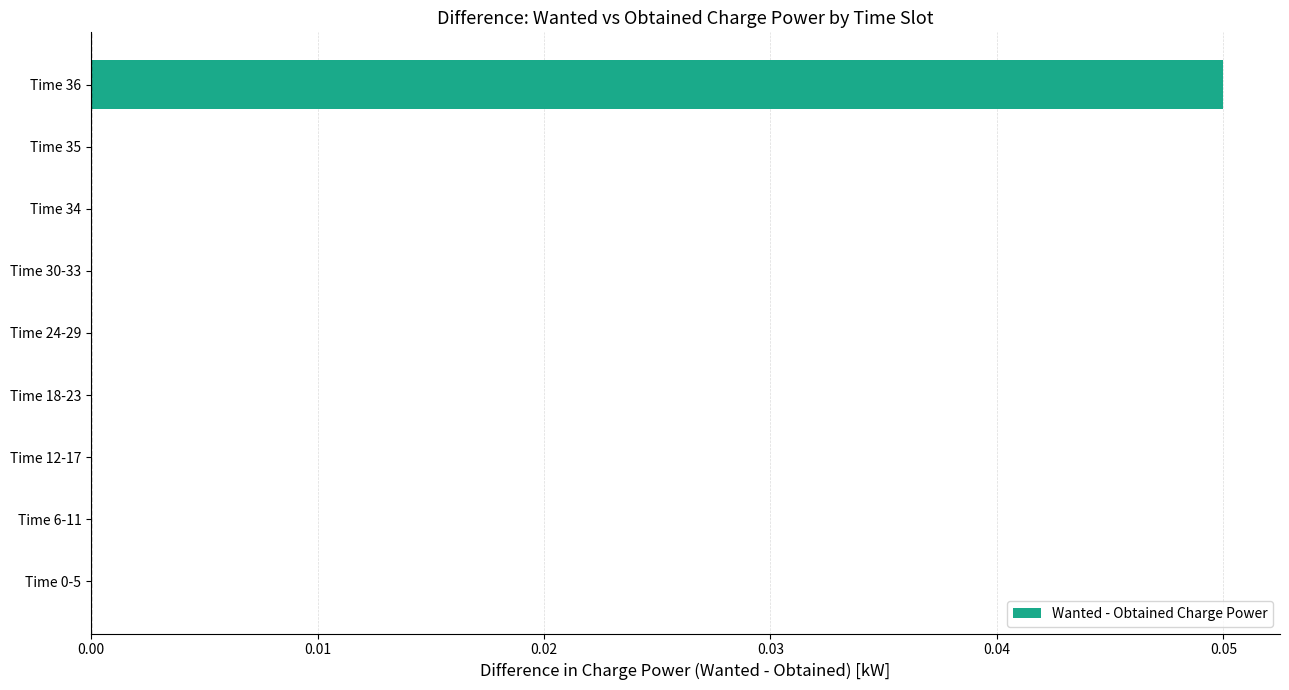

How many categories are shown in the chart?

9